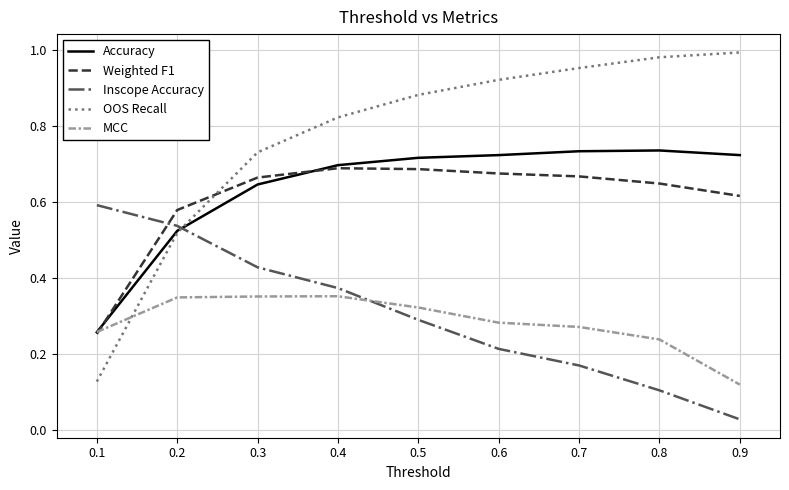

The Accuracy series shows 0.7 at 0.5. True or false?

True